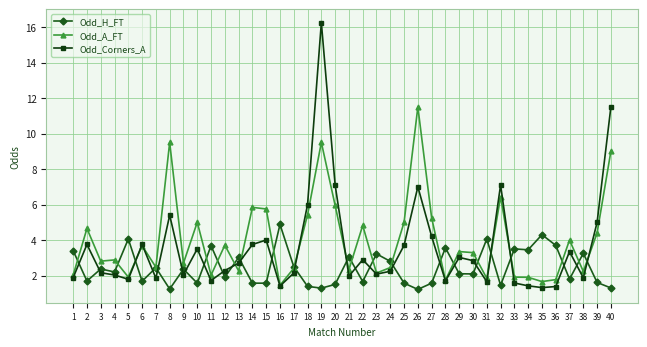

True or false: Odd_A_FT has more than 2 points higher than both neighbors.

True